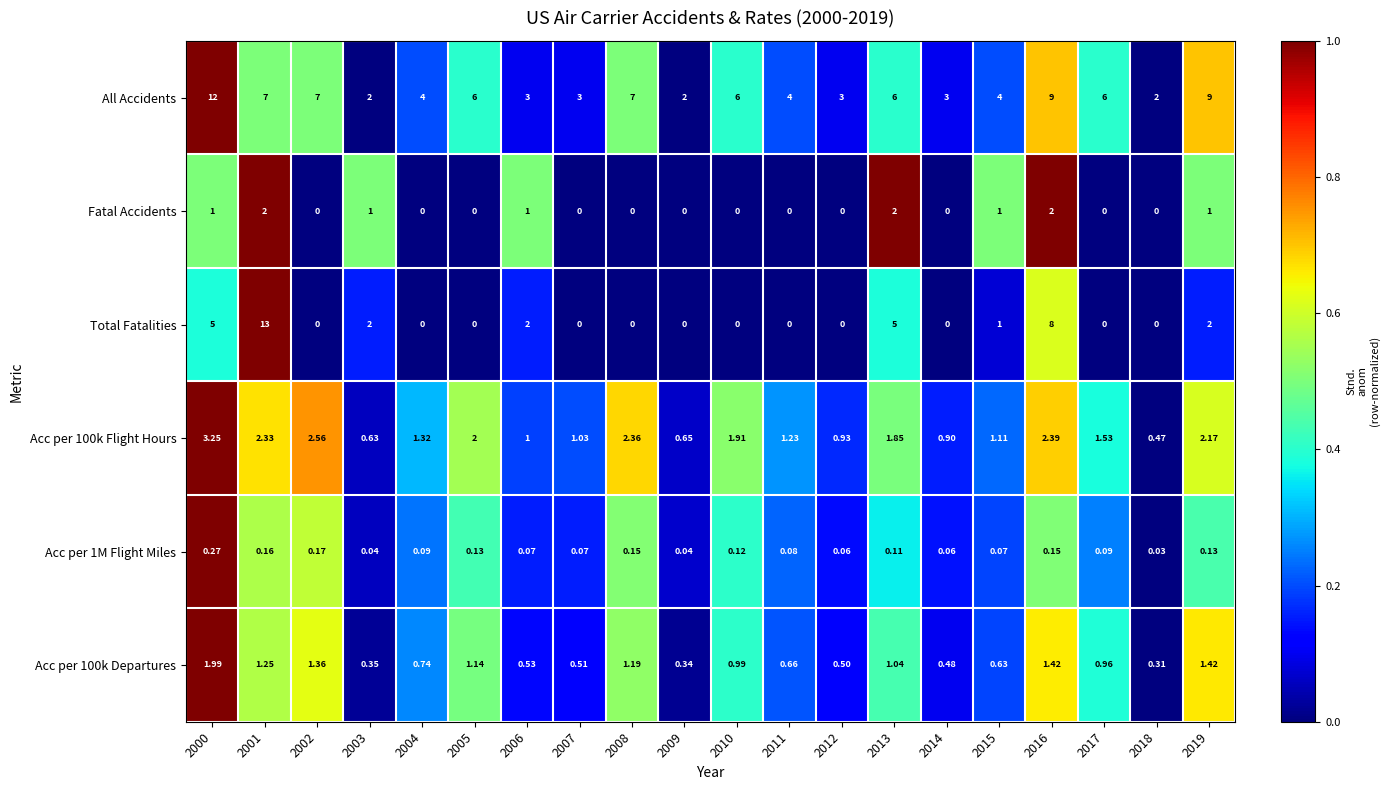

What is the total value across all series at 2016?

23.0